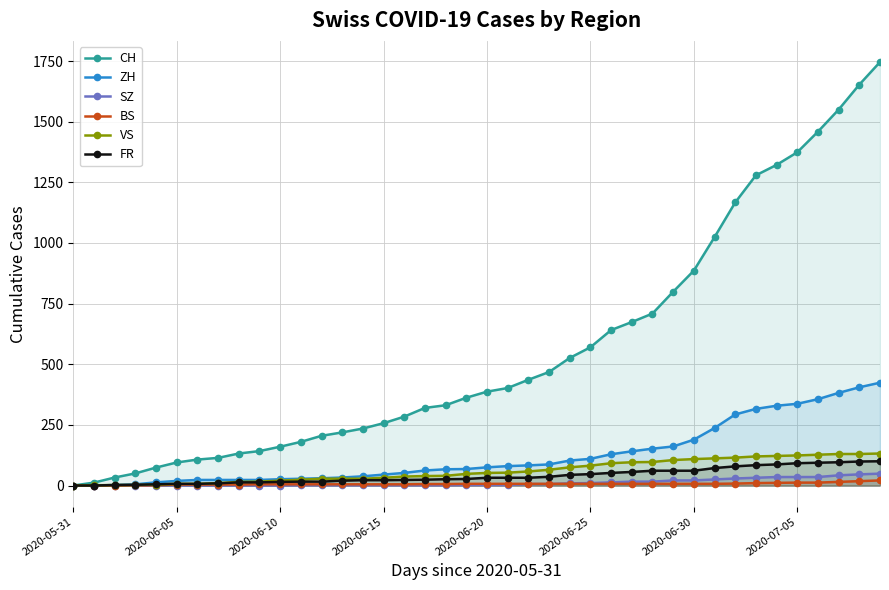

What is the value of the CH point at the 14th from the left?

219